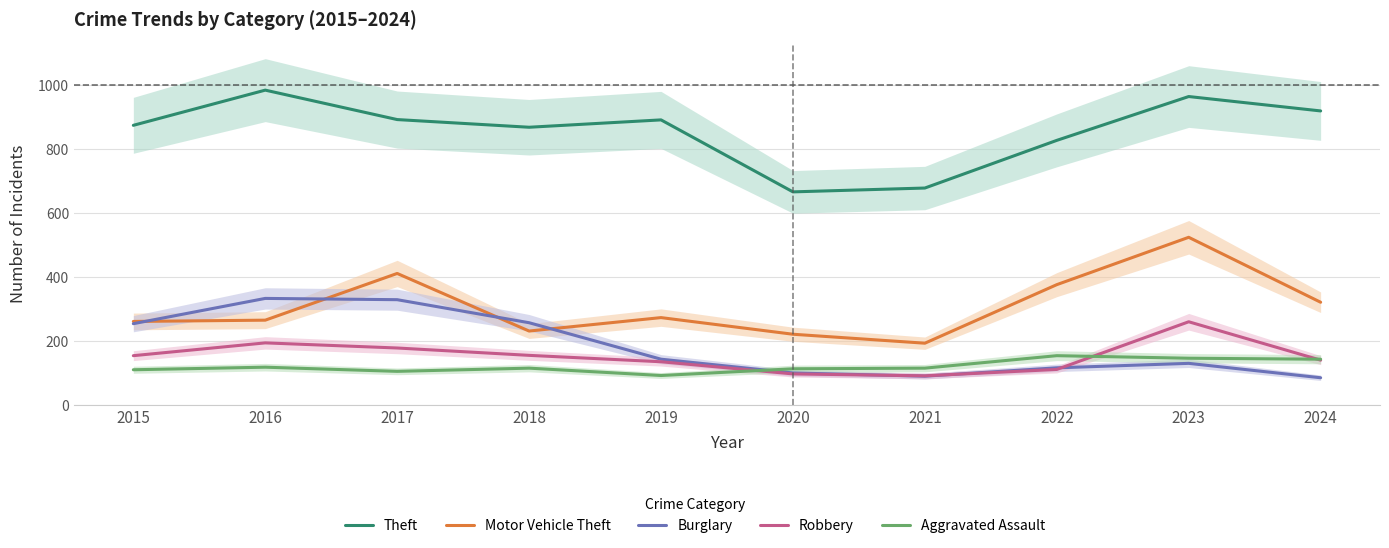

List the series in order of their peak value, highest first.

Theft, Motor Vehicle Theft, Burglary, Robbery, Aggravated Assault